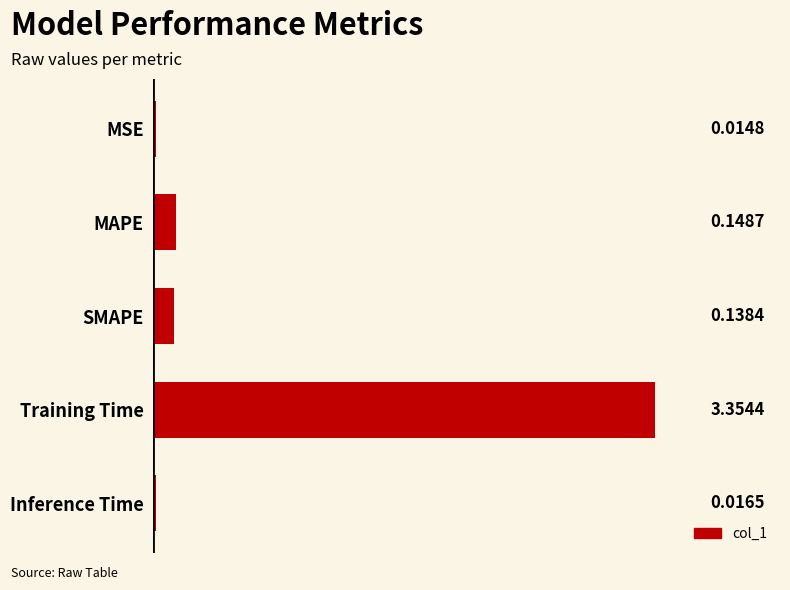

Which label corresponds to the smallest value in the chart?

MSE